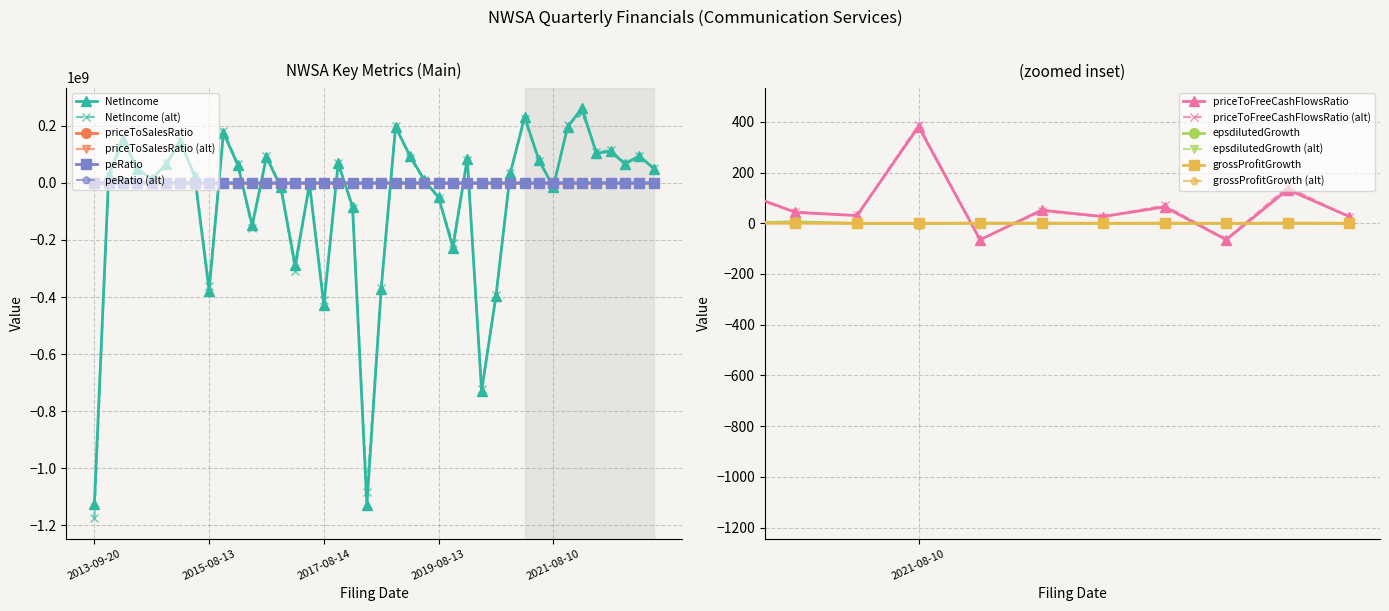

Count the number of categories in the chart.

40